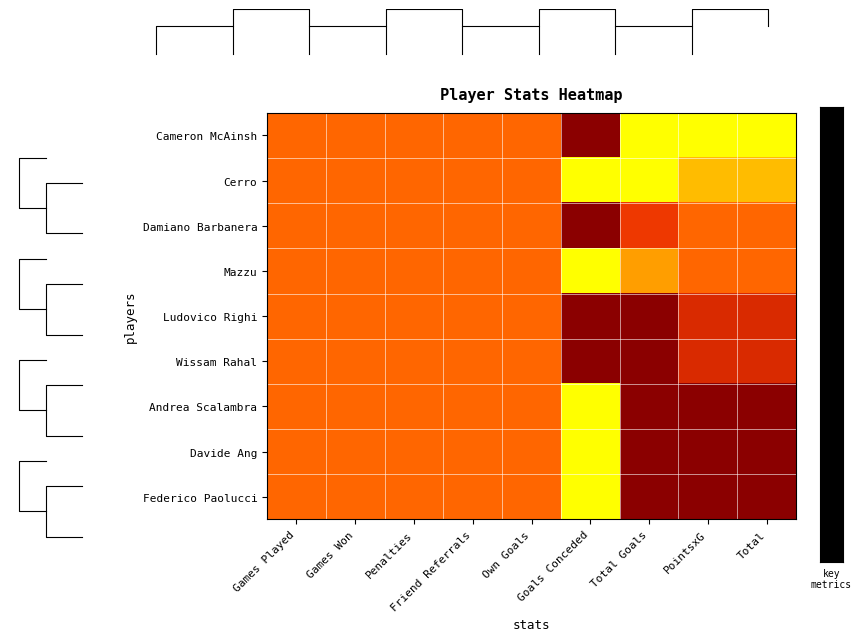

Which label corresponds to the largest value in the chart?

Total Goals